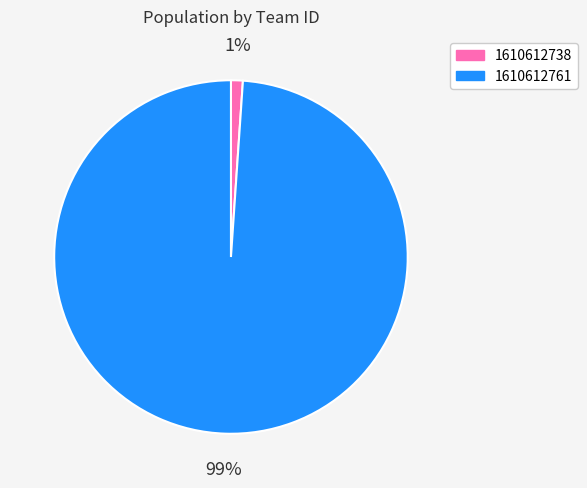

How many segments does this pie chart have?

2